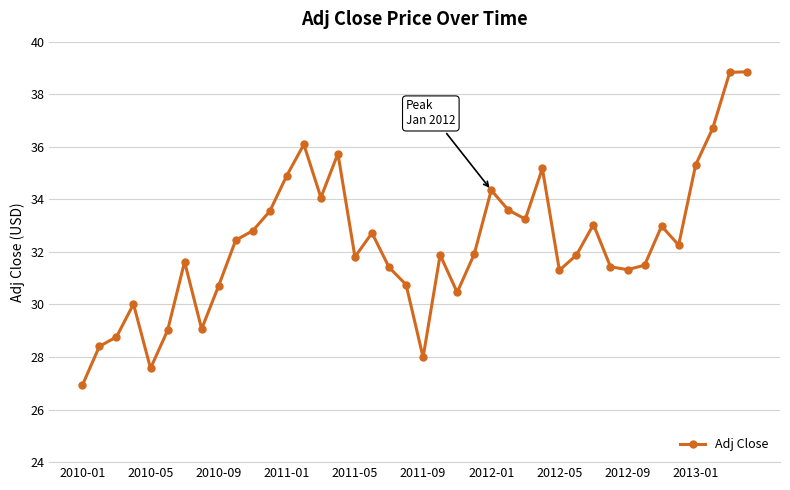

What is the smallest value displayed?

26.9